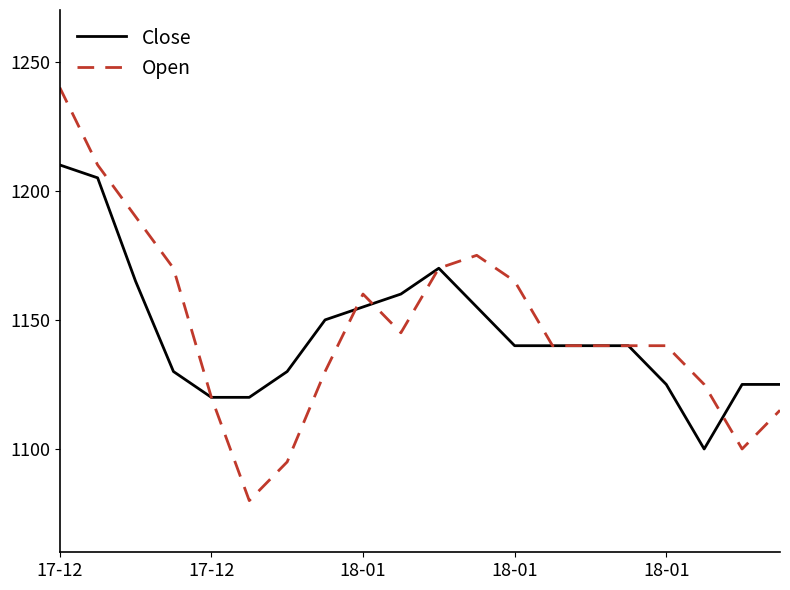

What is the maximum value for Close?

1210